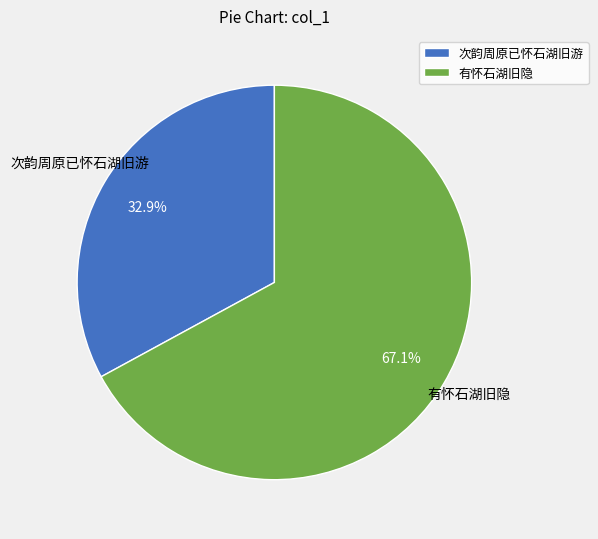

To the nearest percent, what percentage of the pie is 次韵周原已怀石湖旧游?

33%